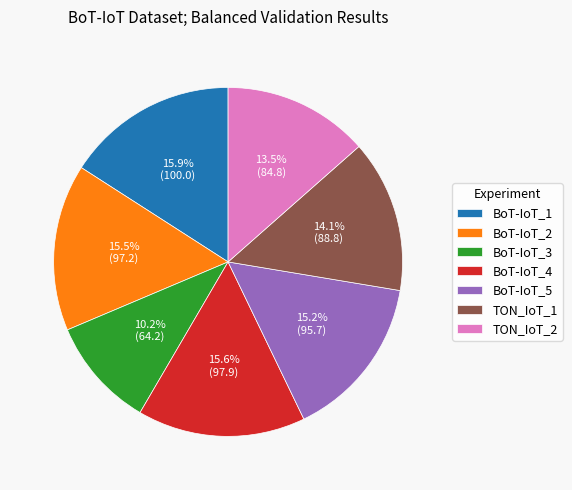

To the nearest percent, what percentage of the pie is BoT-IoT_4?

16%